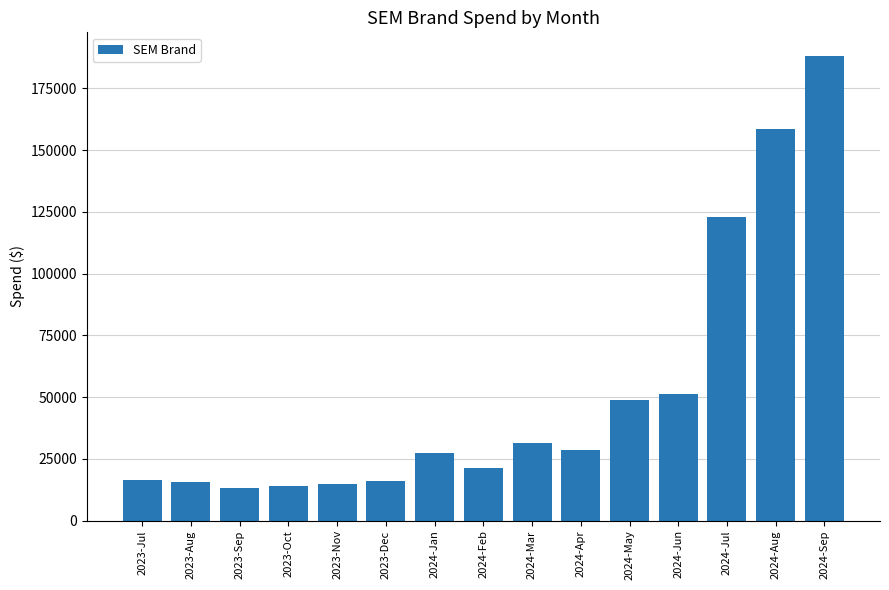

What is the label of the 14th bar from the right?

2023-Aug